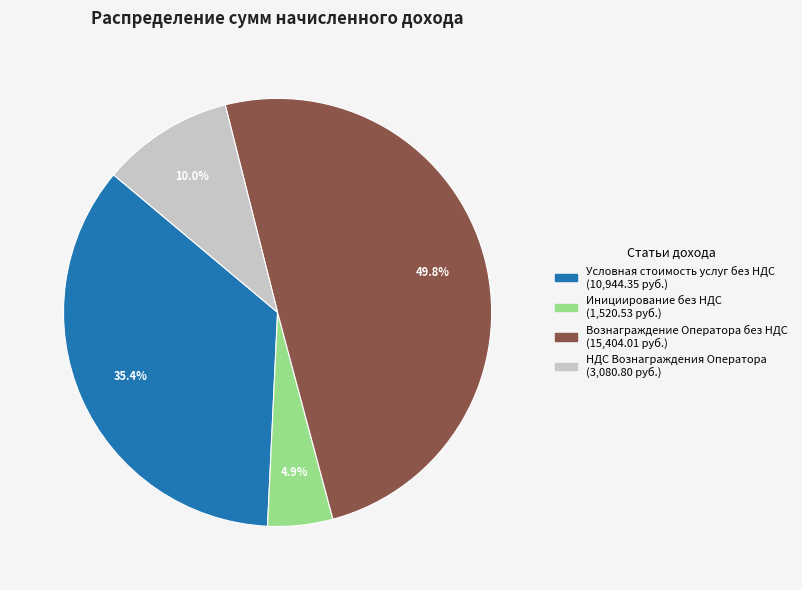

To the nearest percent, what portion does Вознаграждение Оператора без НДС represent?

50%